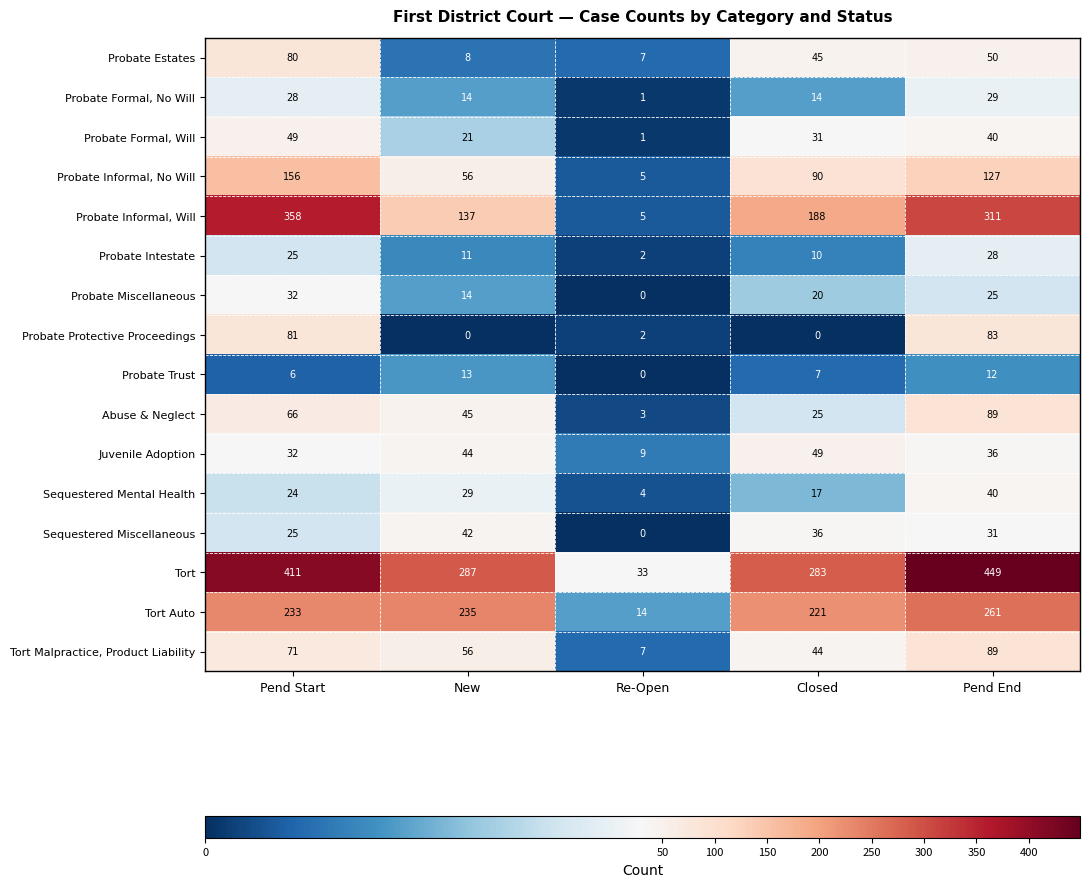

The value of Sequestered Miscellaneous at Pend Start is 12. True or false?

False